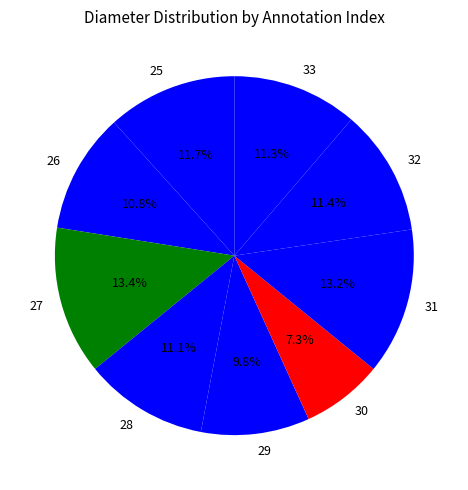

Count the number of slices in the pie.

9